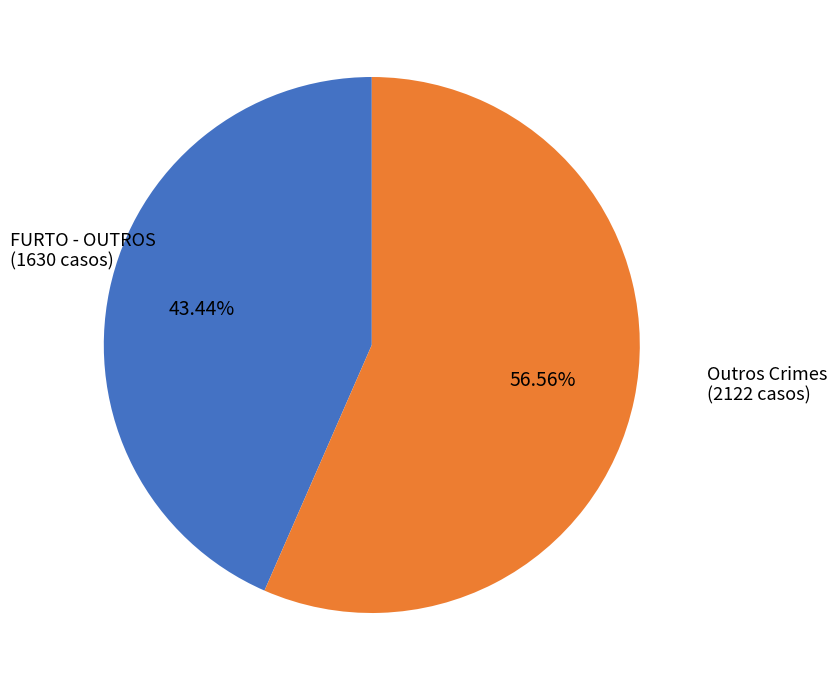

Is there a majority slice in this chart?

Yes